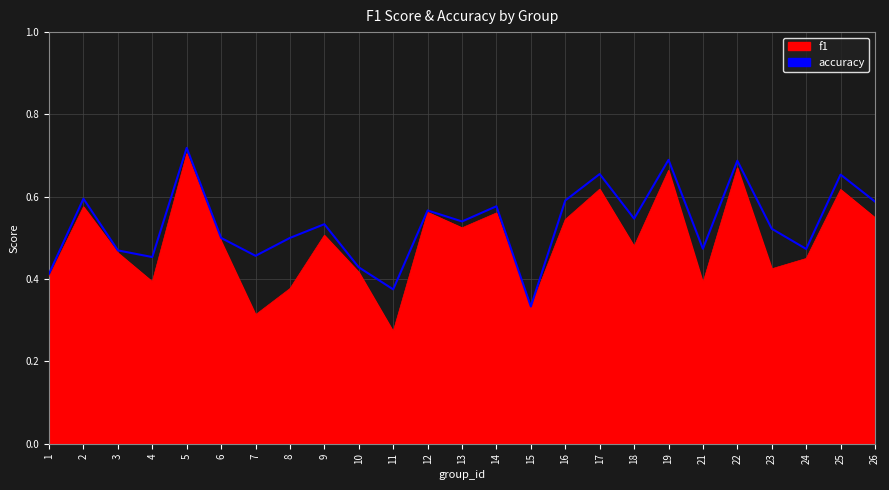

Where is accuracy nearest to the value 0?

15